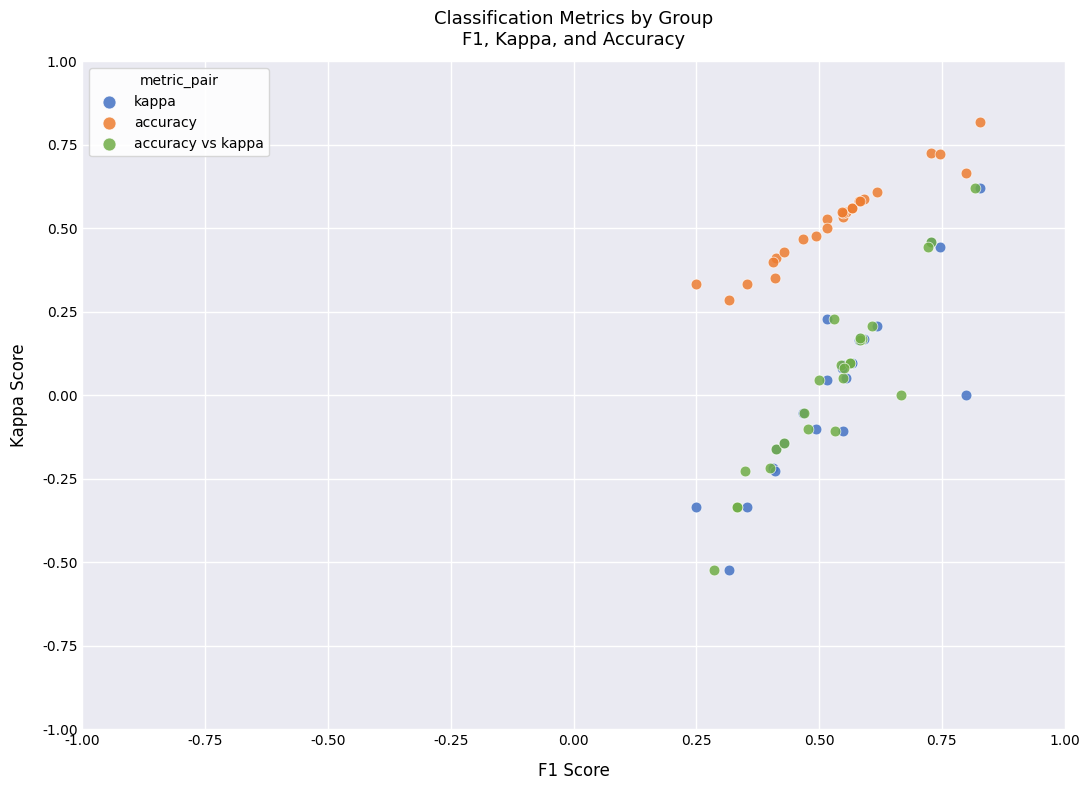

Which series contains the highest Y value?

accuracy